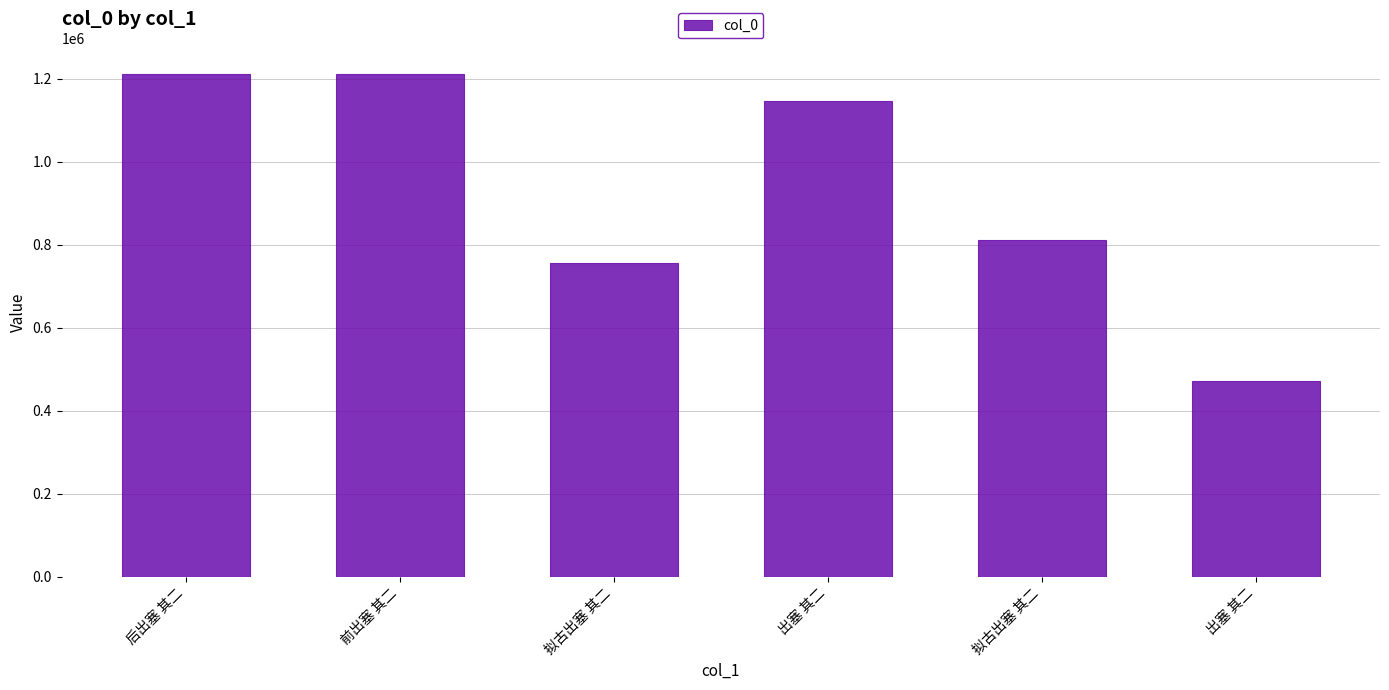

What is the label of the 5th bar from the right?

前出塞 其二